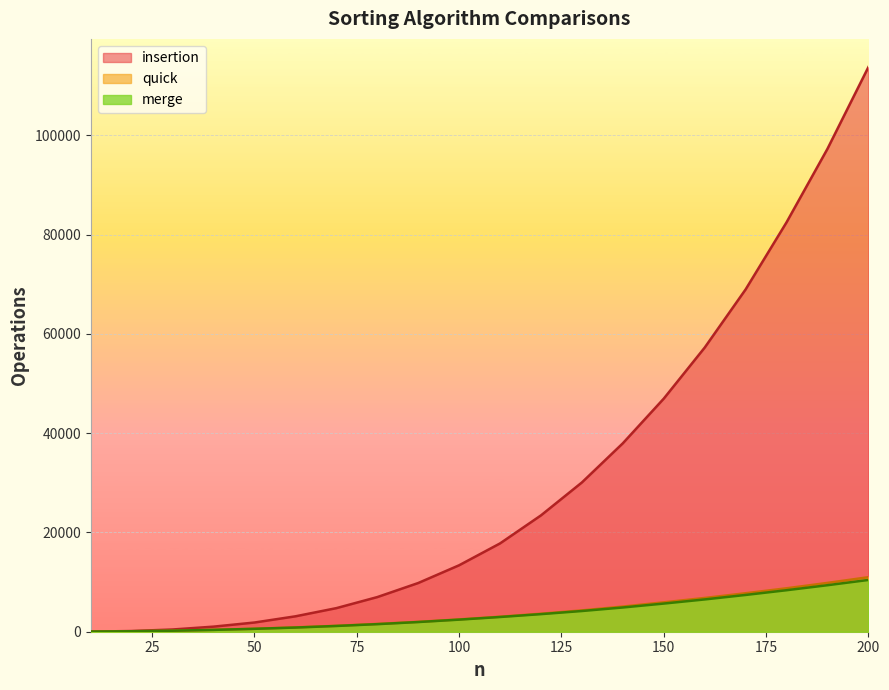

True or false: merge has a value of 9873.9 at 150.

False